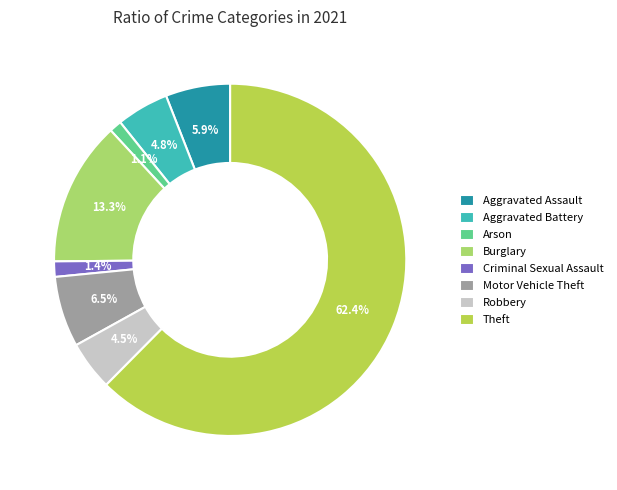

How many segments does this pie chart have?

8